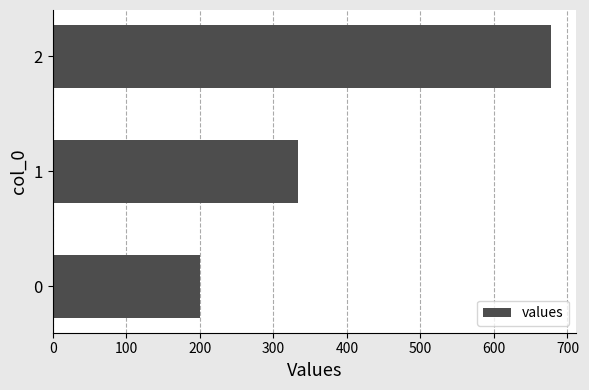

What is the smallest value displayed?

200.0